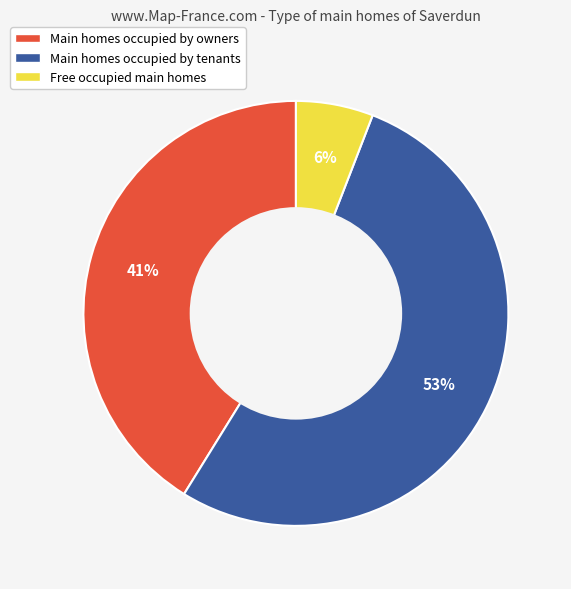

What is the majority slice?

Main homes occupied by tenants